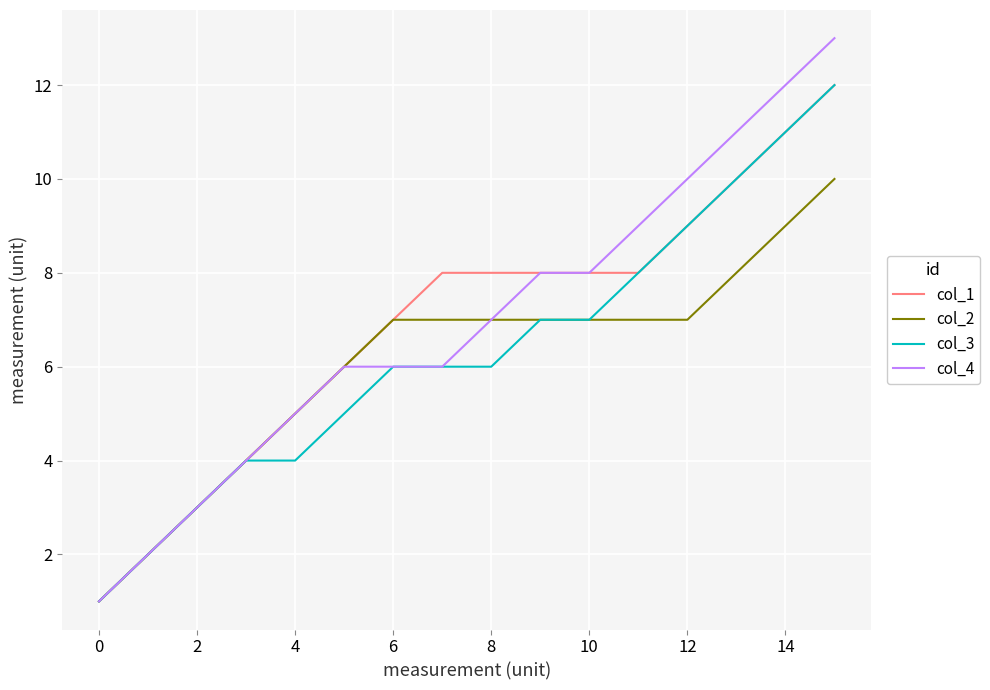

Which series has the widest spread of values?

col_4